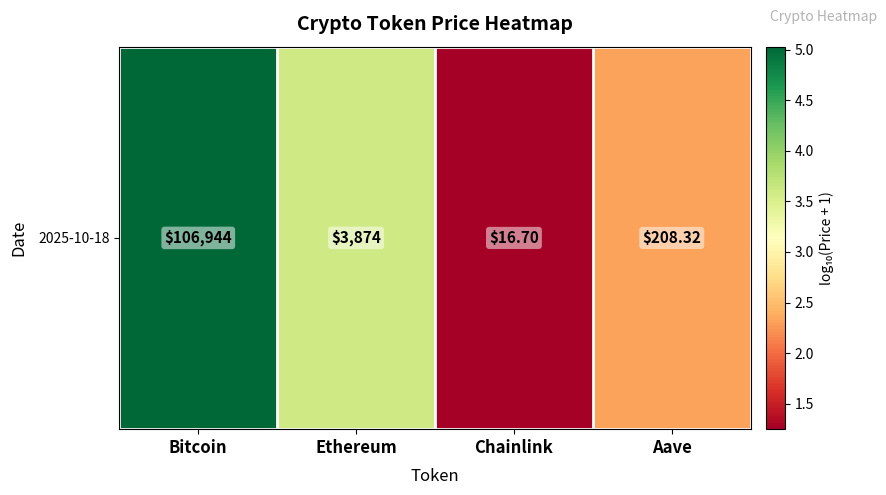

Reading left to right, extract all data points from this chart.

5.0	3.6	1.2	2.3